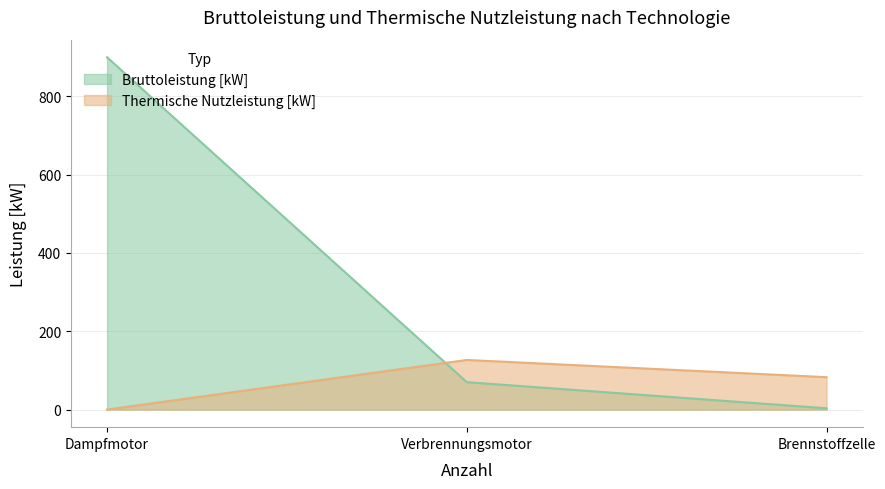

What is the spread (max minus min) of values at Verbrennungsmotor?

56.7